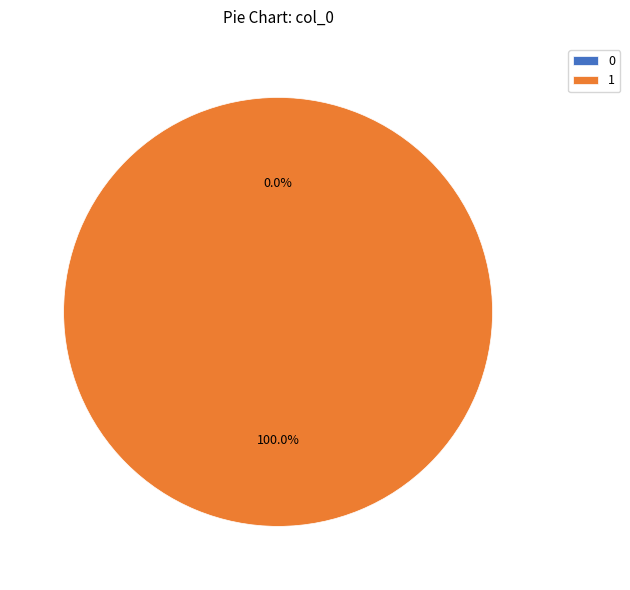

To the nearest percent, what is the average slice percentage?

50%